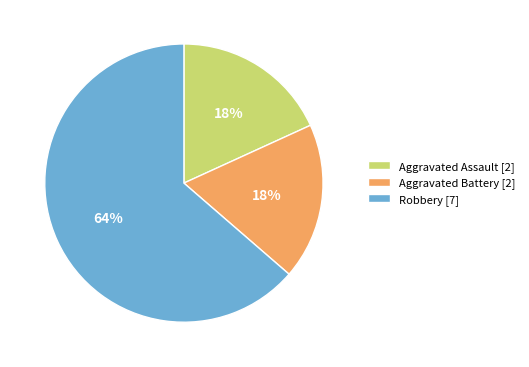

To the nearest percent, what percentage of the pie is Robbery?

64%